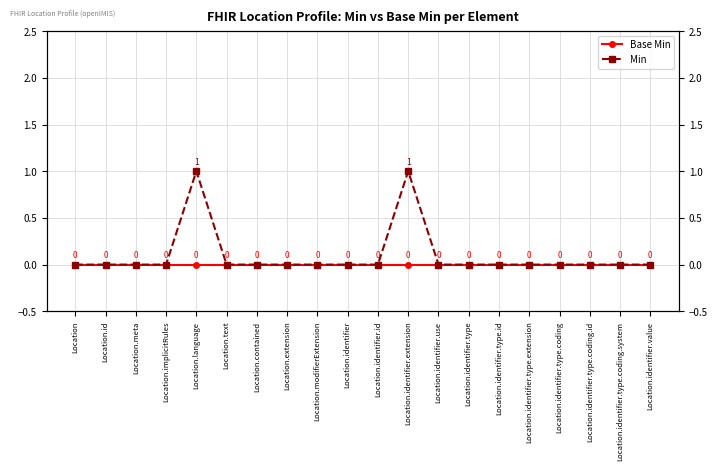

How many data points does each series have?

20